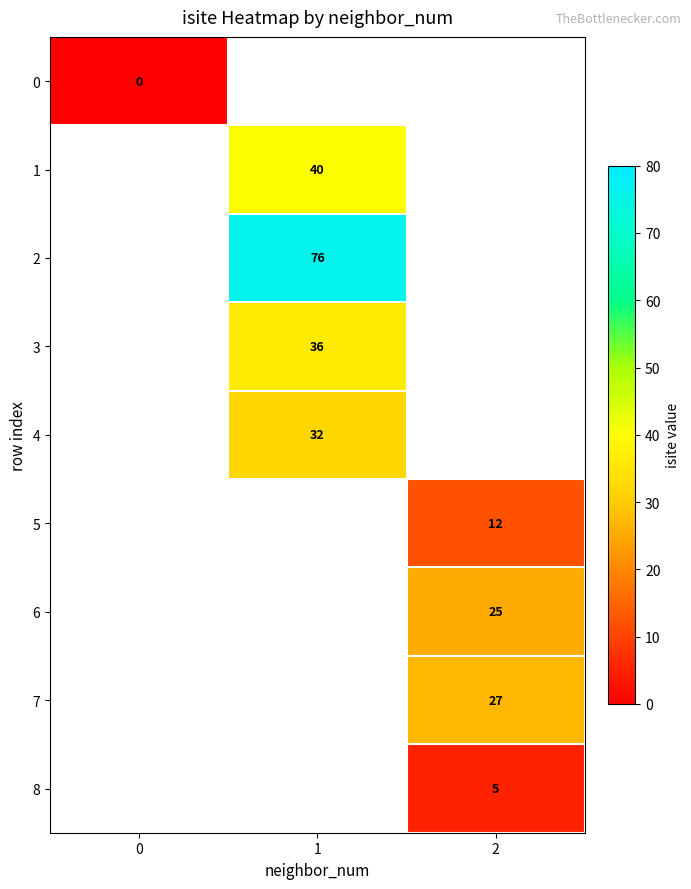

Is it true that 4 equals 32 at 1?

True